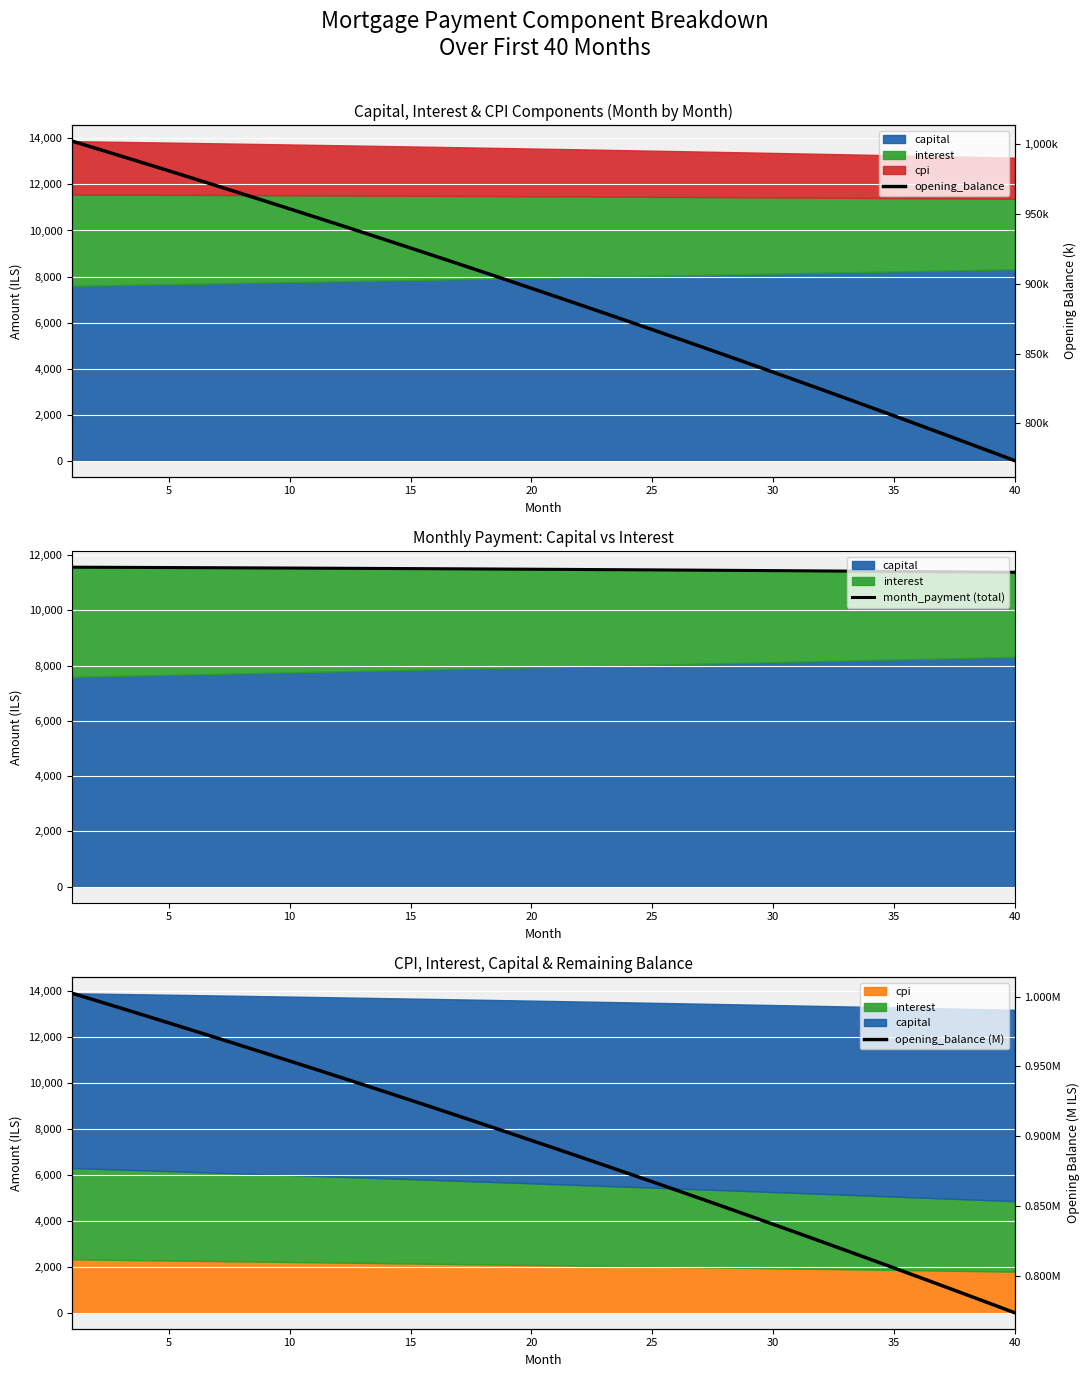

How many data points in opening_balance are above 896?

20